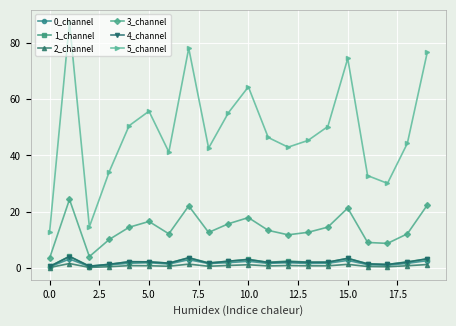

How many series are shown in this chart?

6